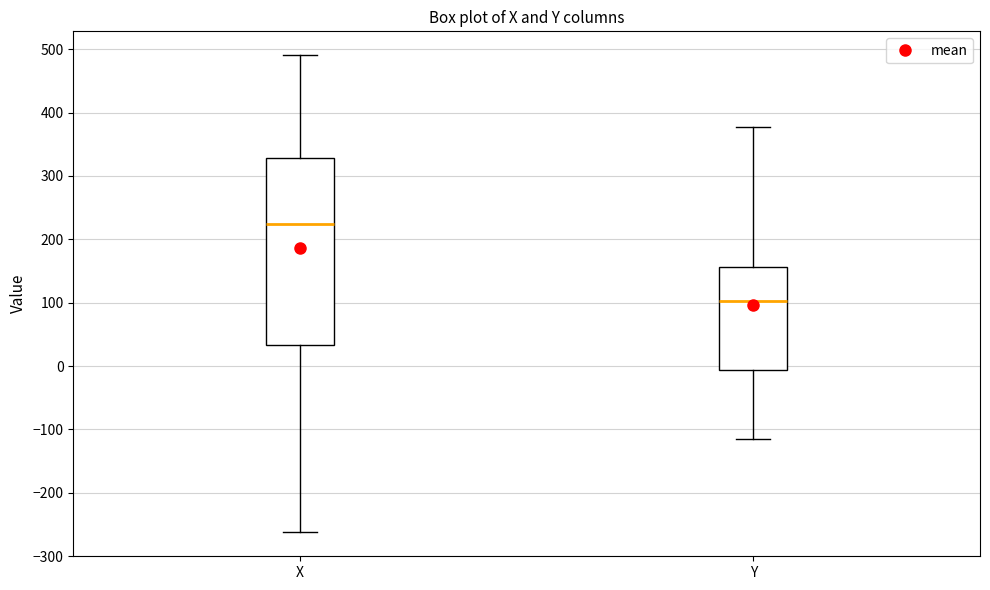

Comparing the boxes themselves (not the whiskers), which one is the tallest?

X